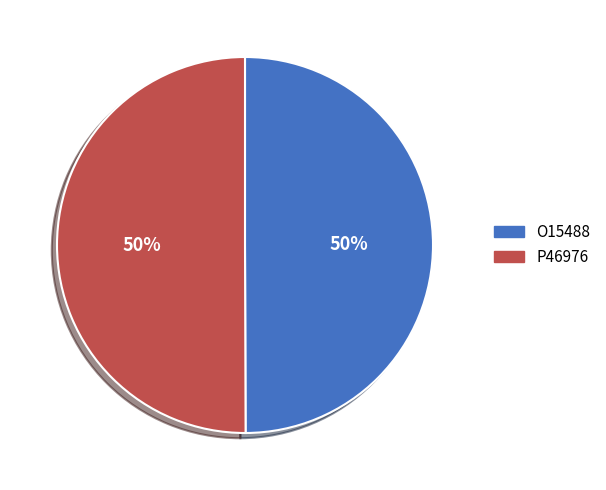

Is it true that P46976 is 50% of the pie?

True